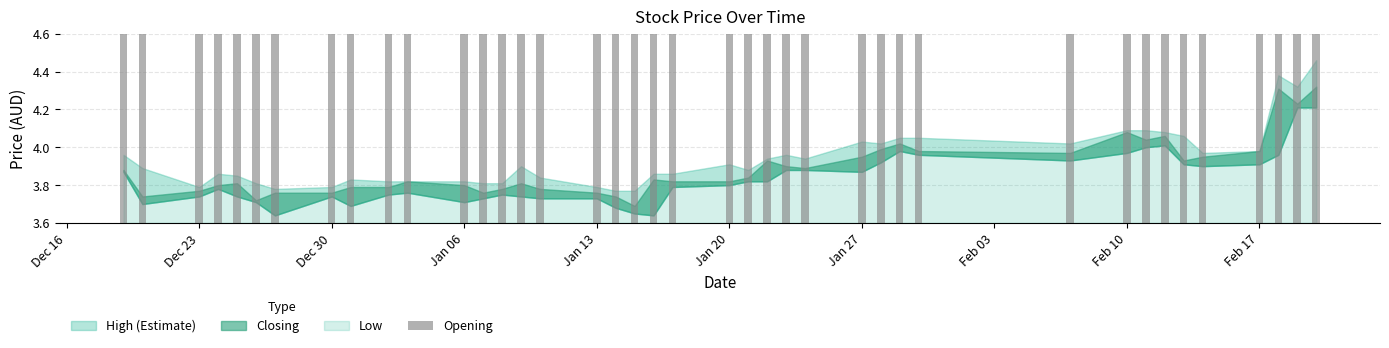

What is the sum of all High values?

157.7